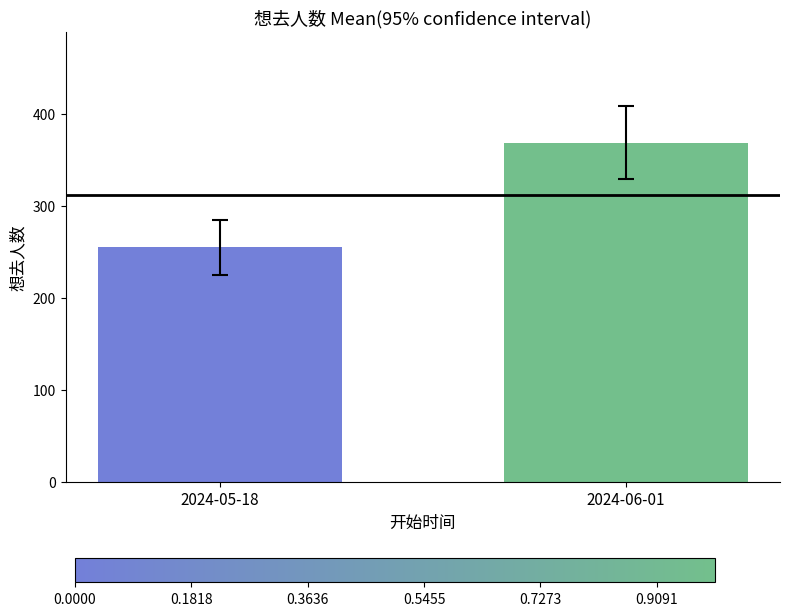

What is the minimum value shown in the chart?

255